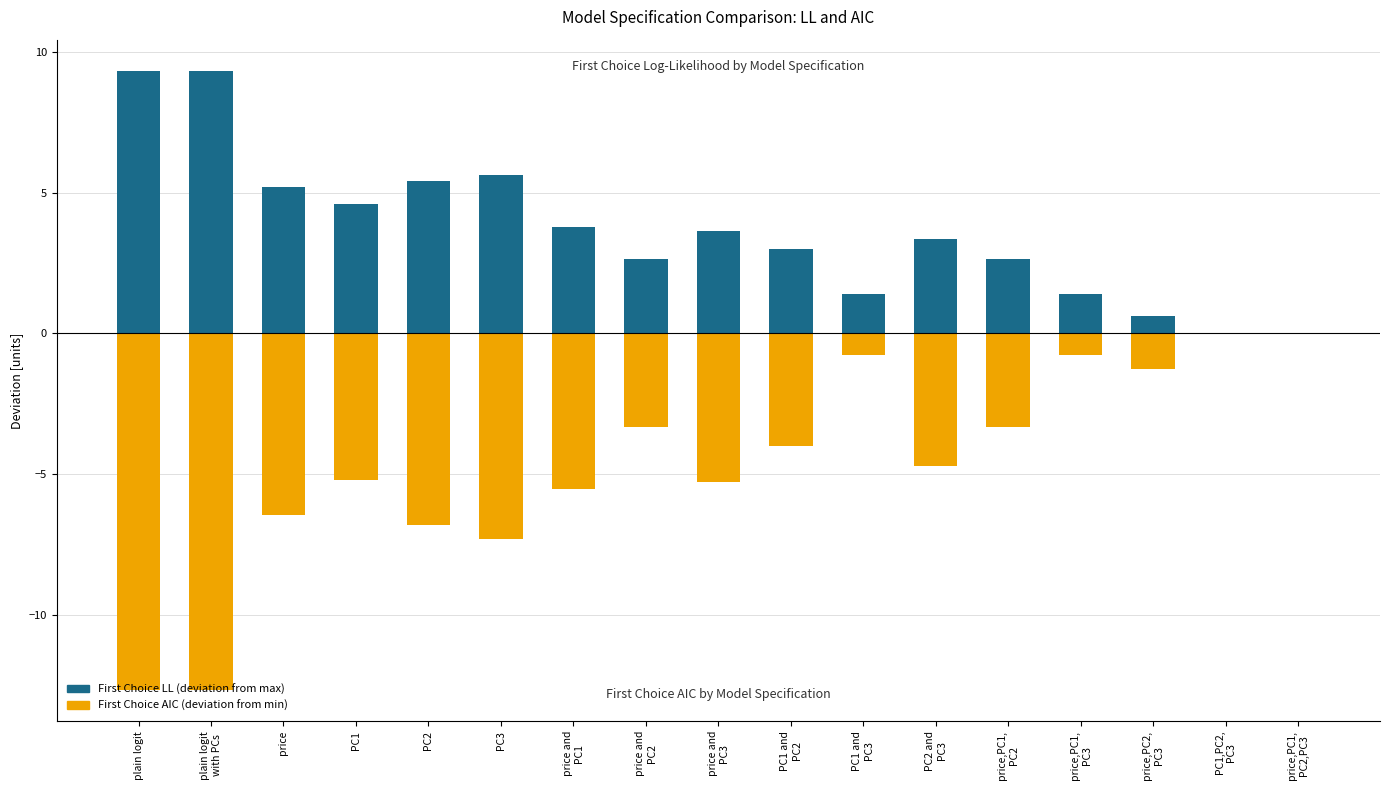

How many groups of bars are there?

17